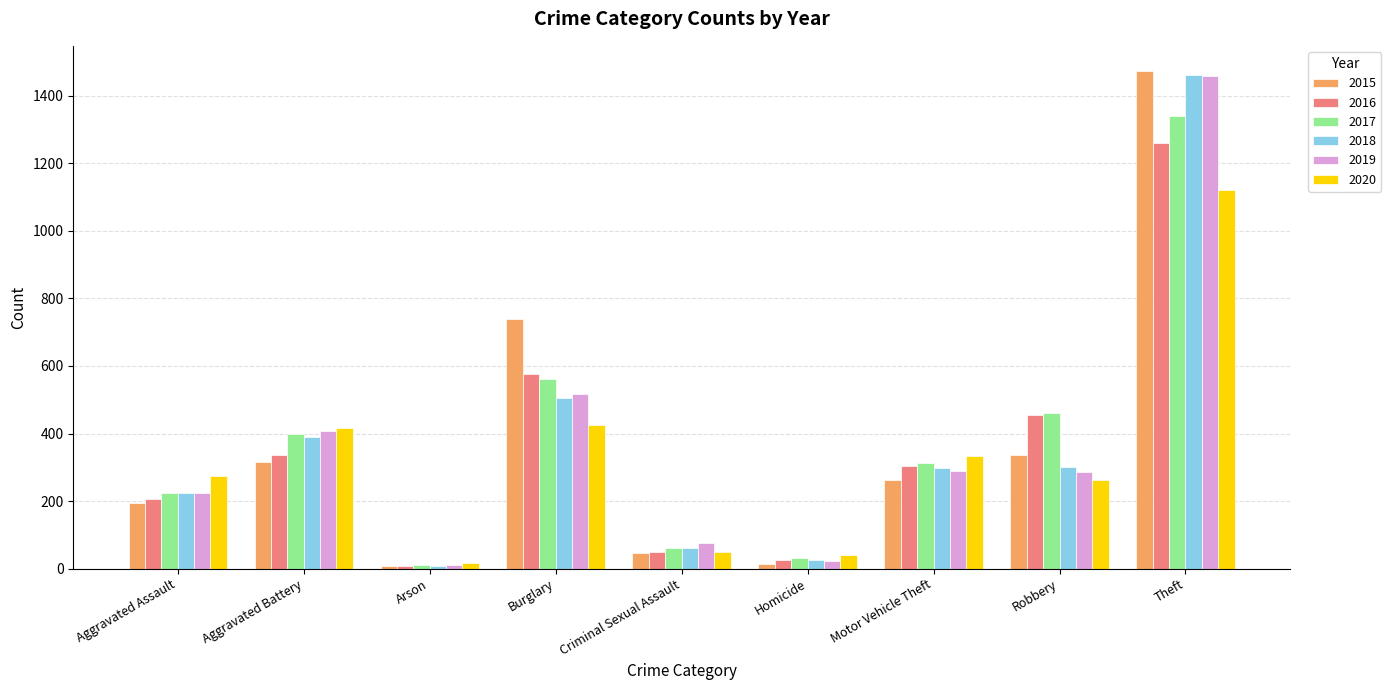

How many data points does each series have?

9